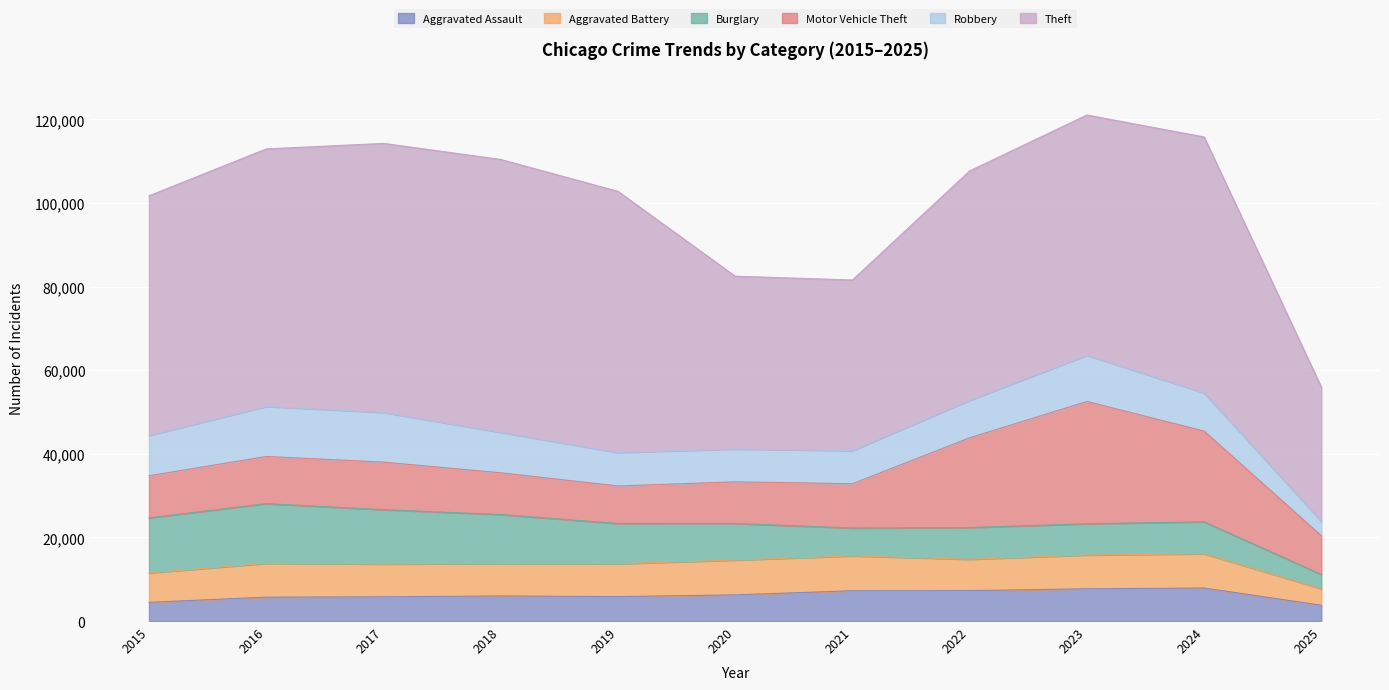

True or false: Aggravated Assault has a value of 4480 at 2015.

True